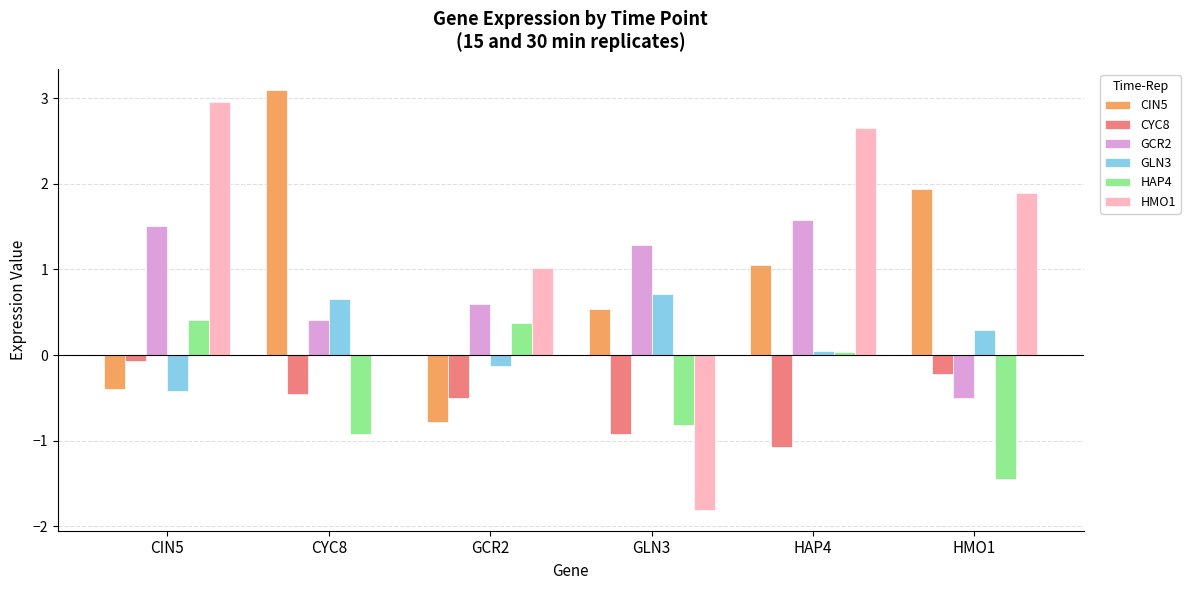

True or false: CIN5 has a value of -0.4 at CIN5.

True